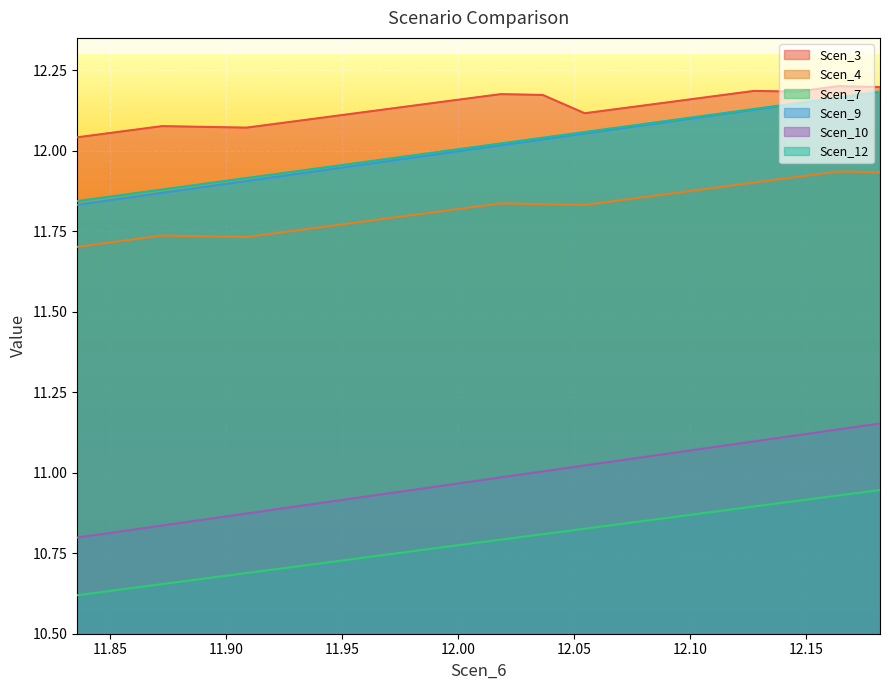

What is the difference between the second highest and second lowest values in the Scen_9 series?

0.3